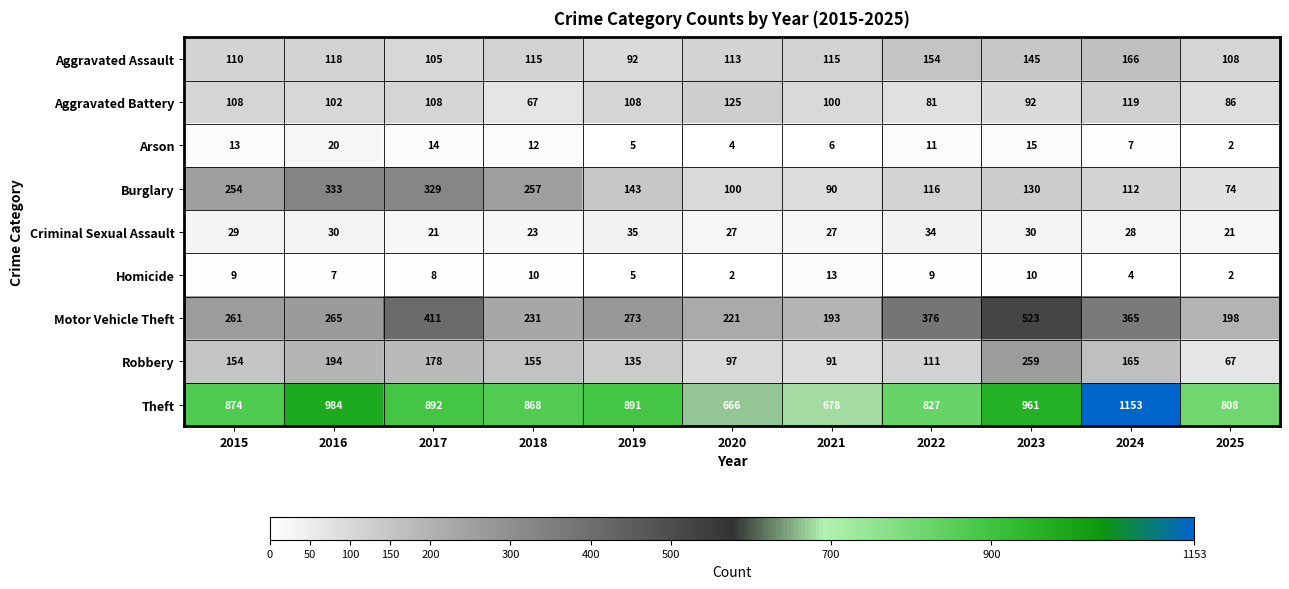

Which series changed the most between 2015 and 2016?

Theft